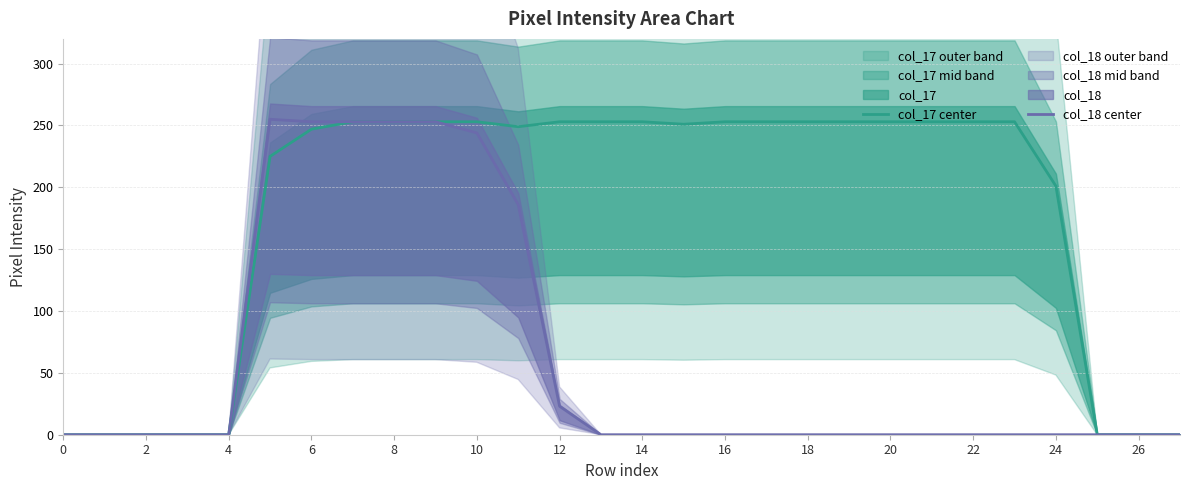

The value of col_17 center at 26 is -93. True or false?

False